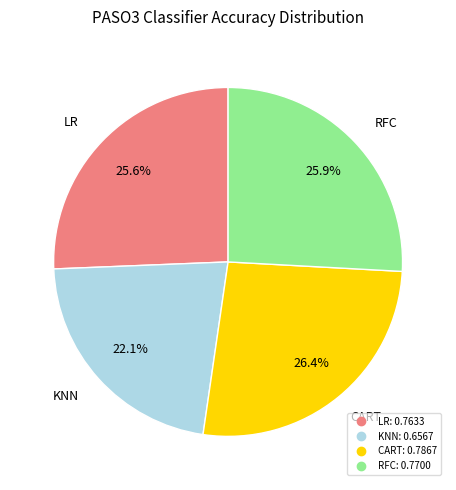

How many segments does this pie chart have?

4